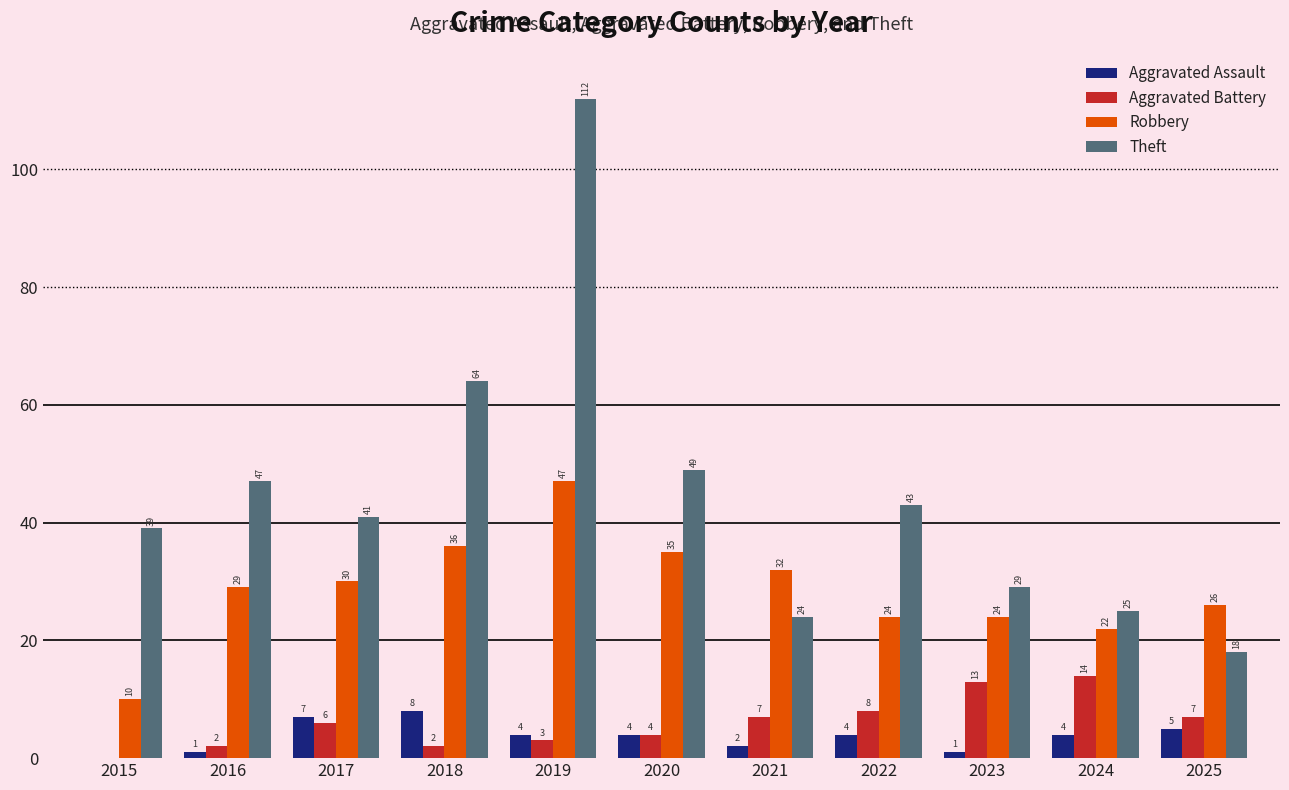

What is the maximum value for Robbery?

47